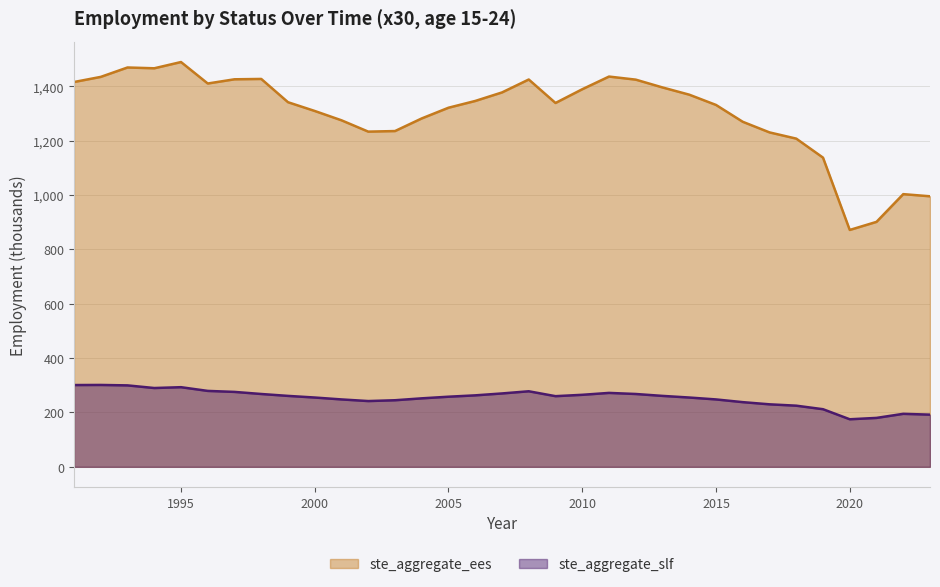

Where does the ste_aggregate_slf series first go above 260?

1991